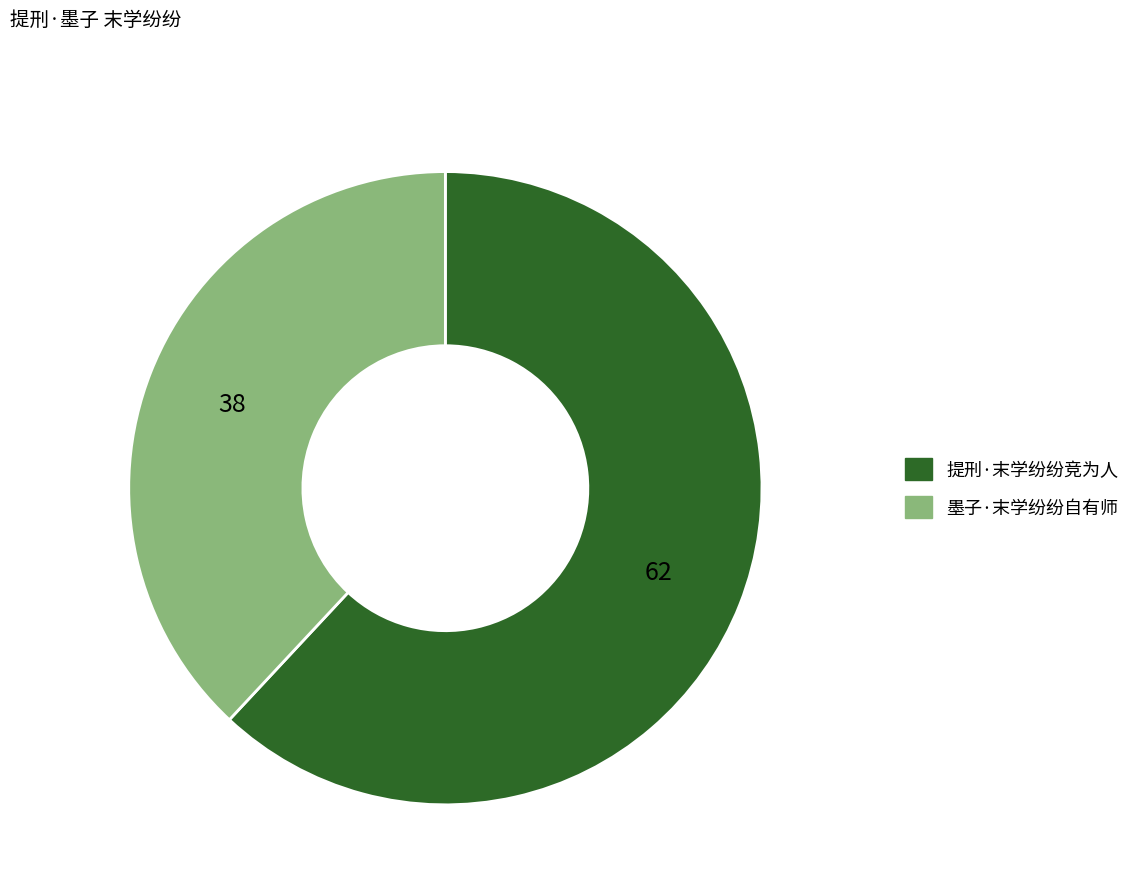

Rank the categories by value from lowest to highest.

墨子·末学纷纷自有师, 提刑·末学纷纷竞为人